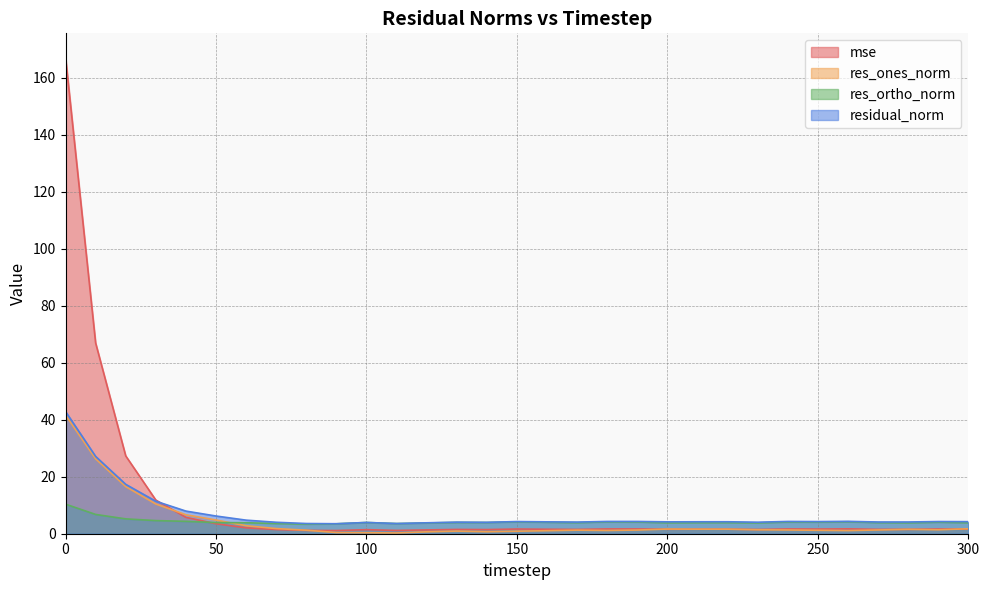

In residual_norm, how many points are lower than both neighbors (excluding endpoints)?

8